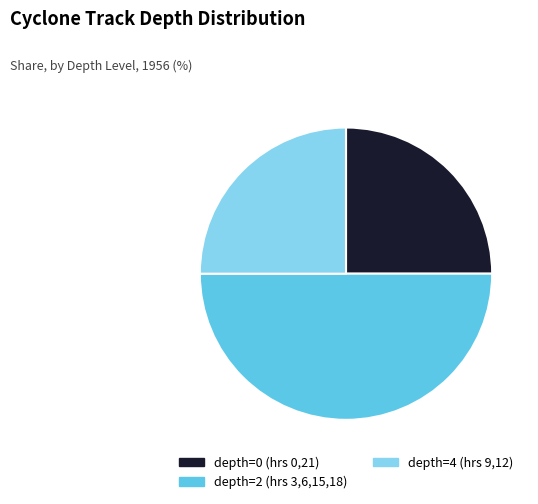

Count the number of slices in the pie.

3